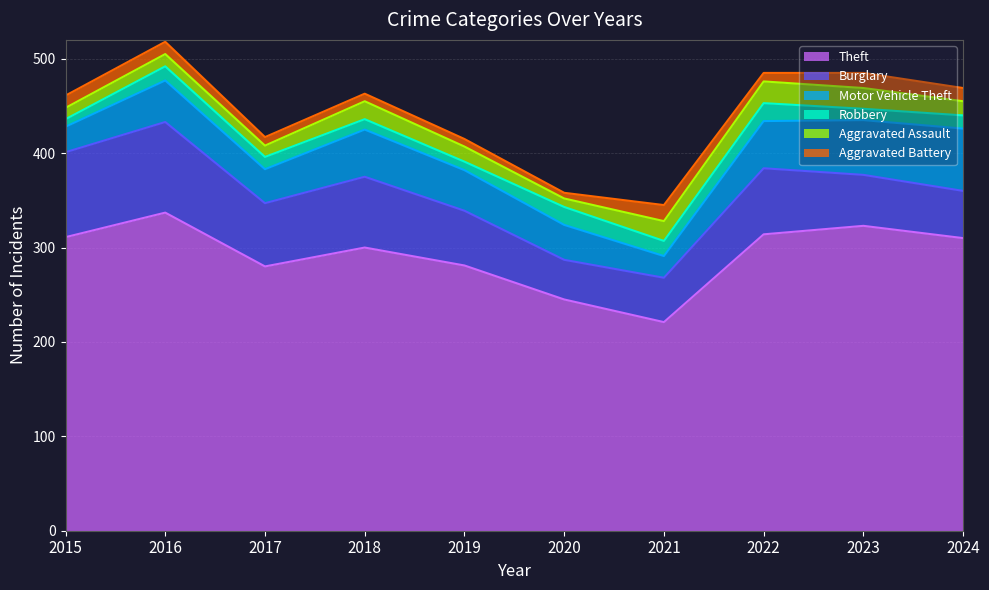

In Robbery, how many points are lower than both neighbors (excluding endpoints)?

3